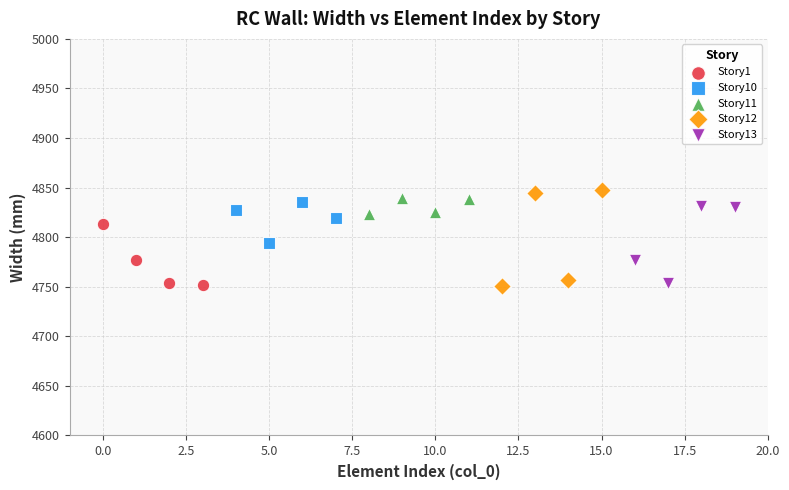

Which series has the largest Y range (max minus min)?

Story12